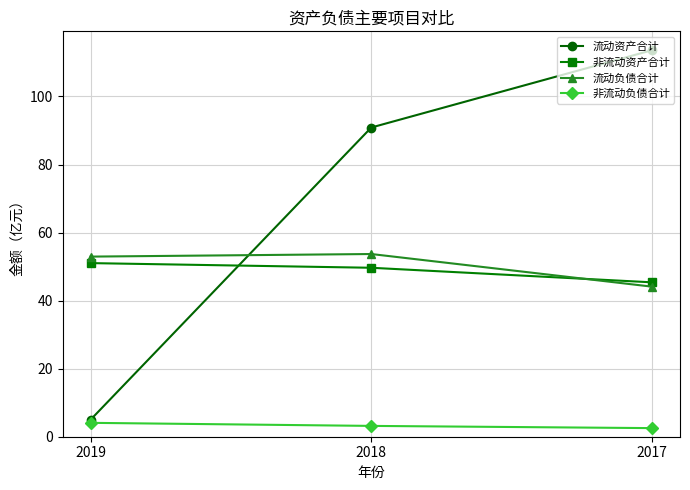

True or false: 流动负债合计 has a value of 53.7 at 2018.

True